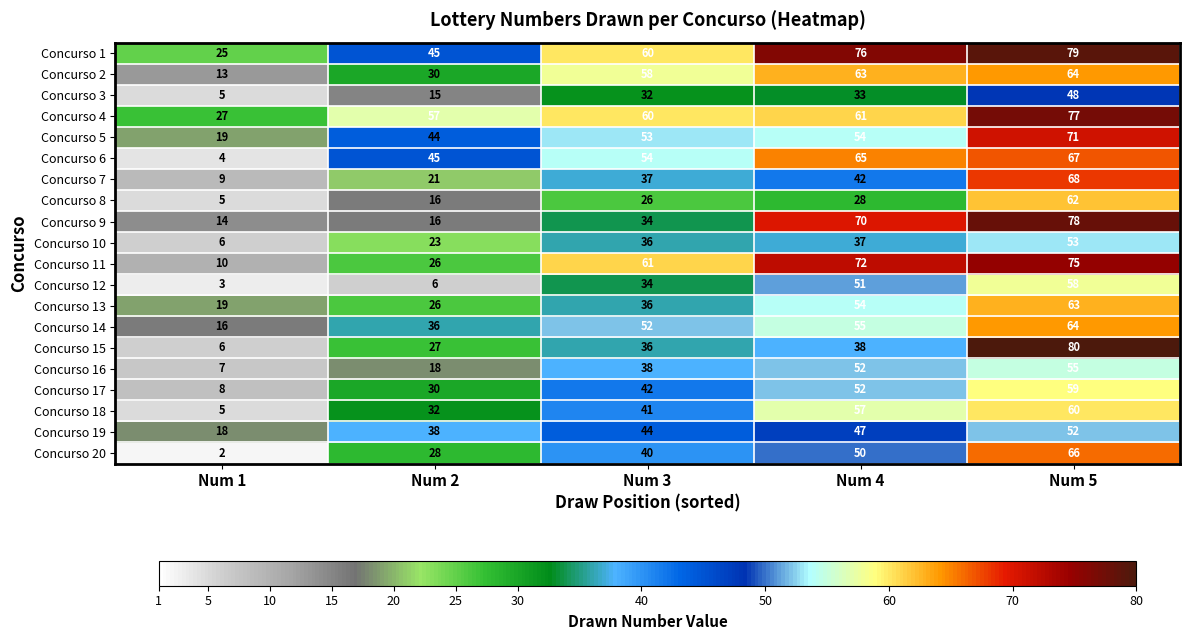

Between Num 1 and Num 4, which series saw the biggest shift?

Concurso 11